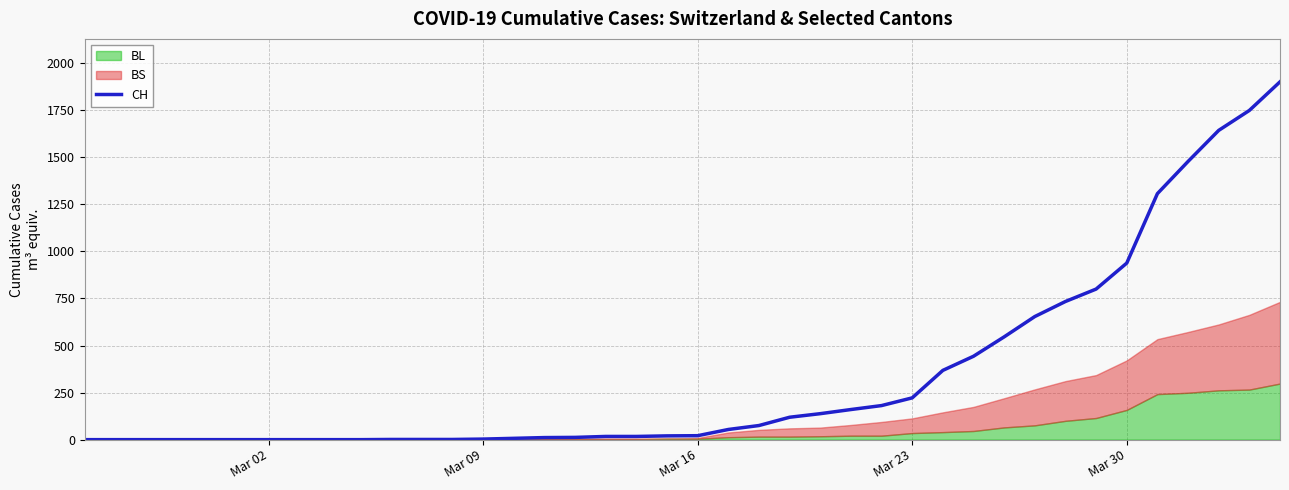

What is the maximum value for CH?

1901